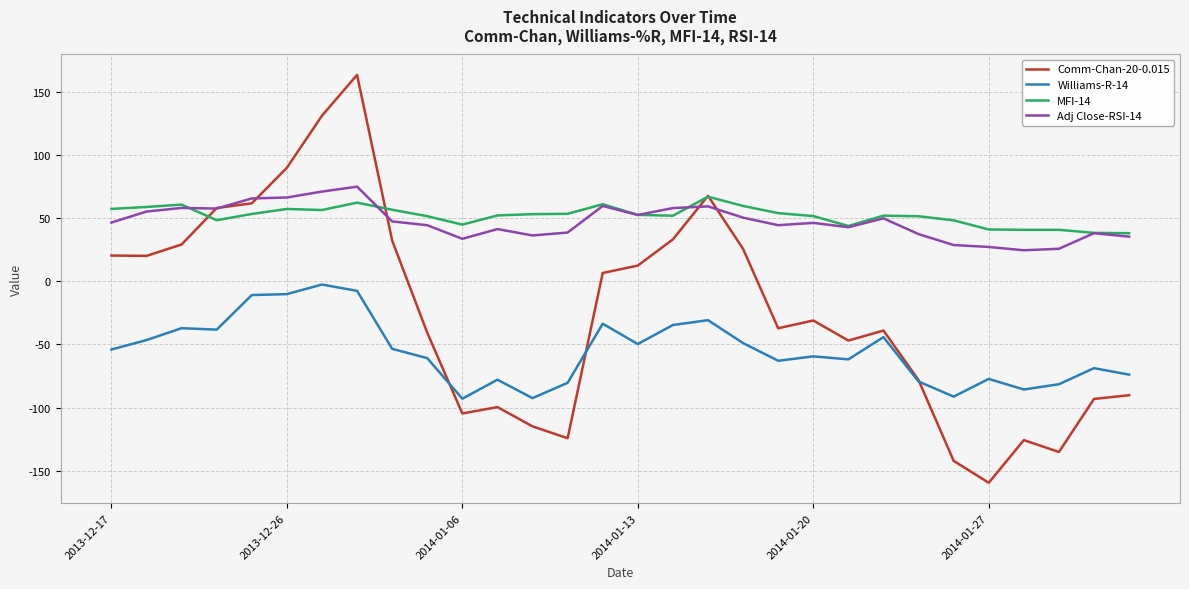

Which series has the largest range (max minus min)?

Comm-Chan-20-0.015